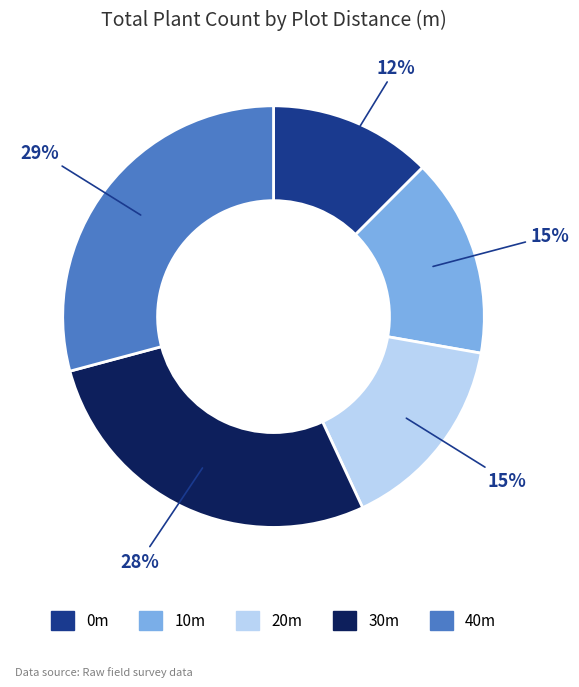

To the nearest percent, what is the average slice percentage?

20%